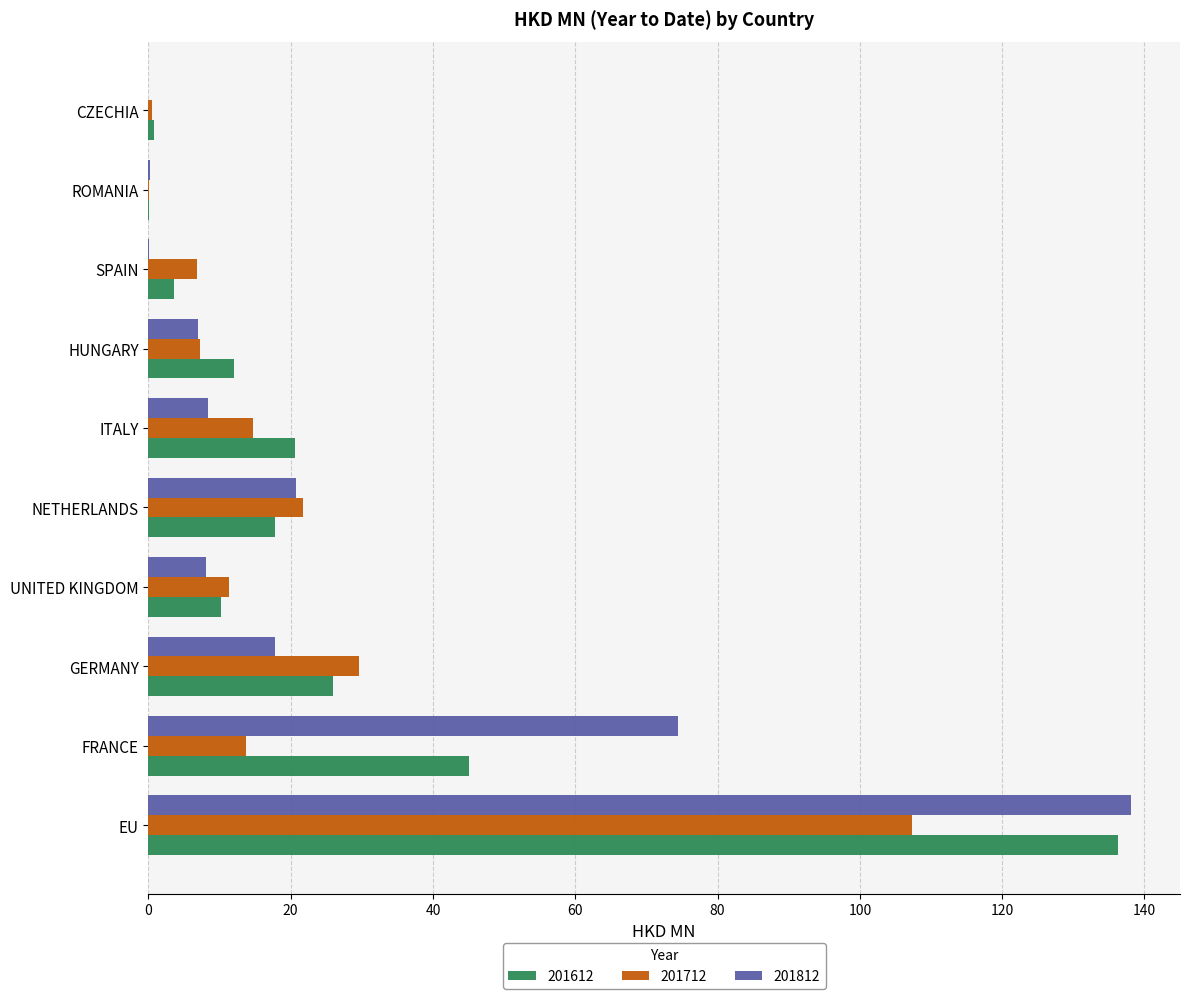

What is the maximum value for 201712?

107.3